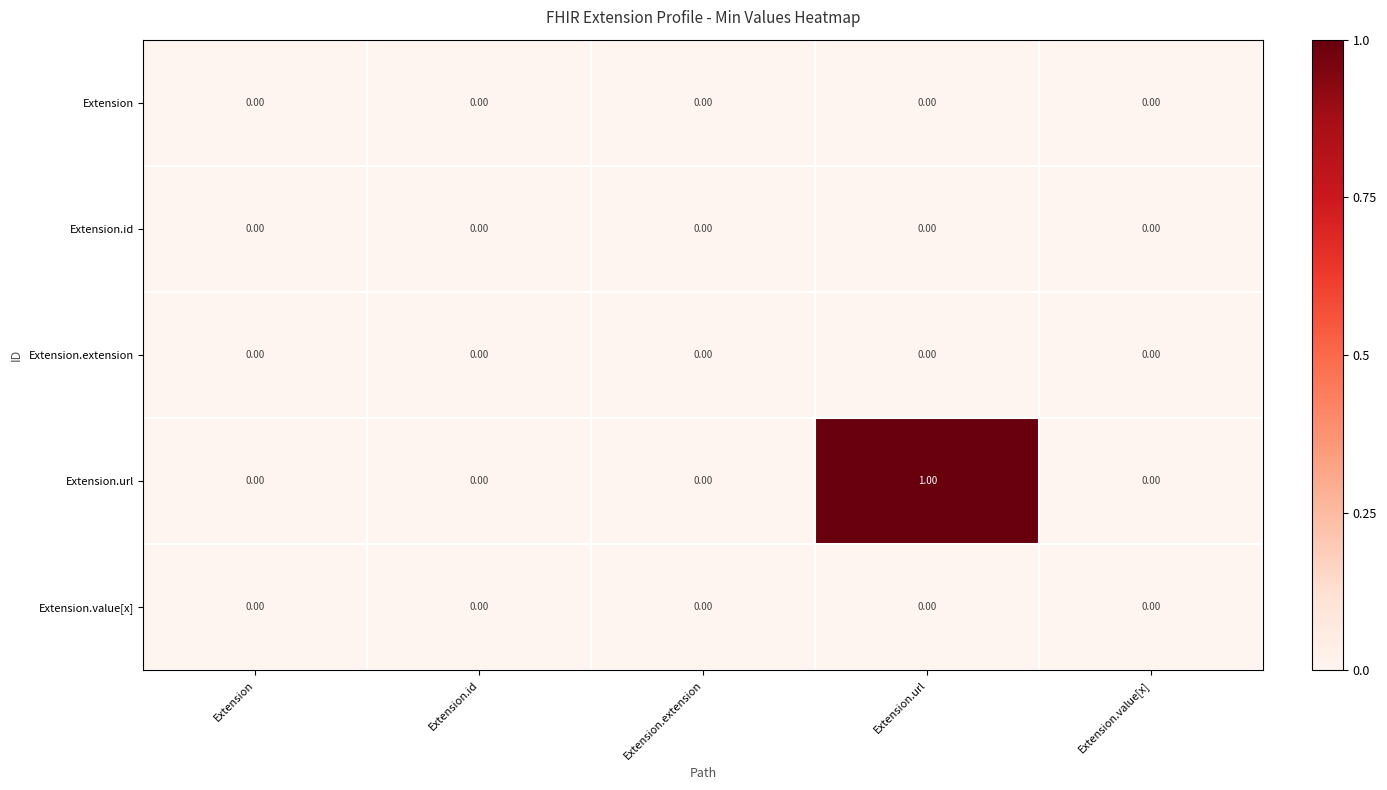

At which category is the sum across all series the highest?

Extension.url